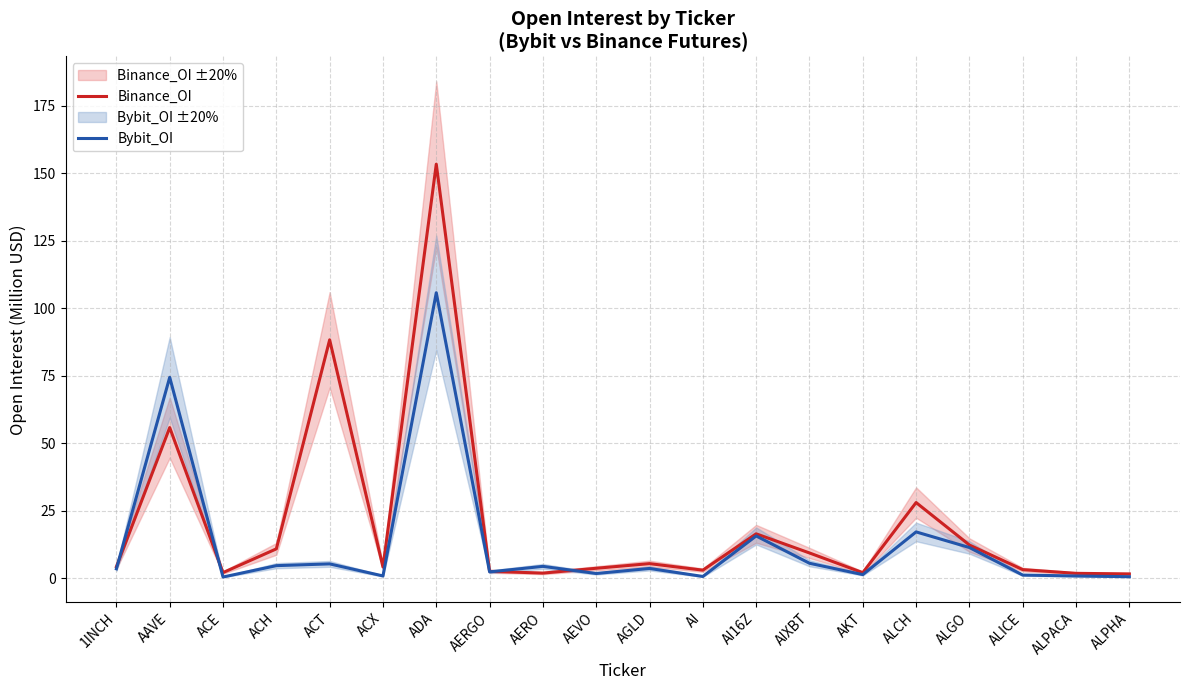

Does the chart have visible grid lines?

Yes